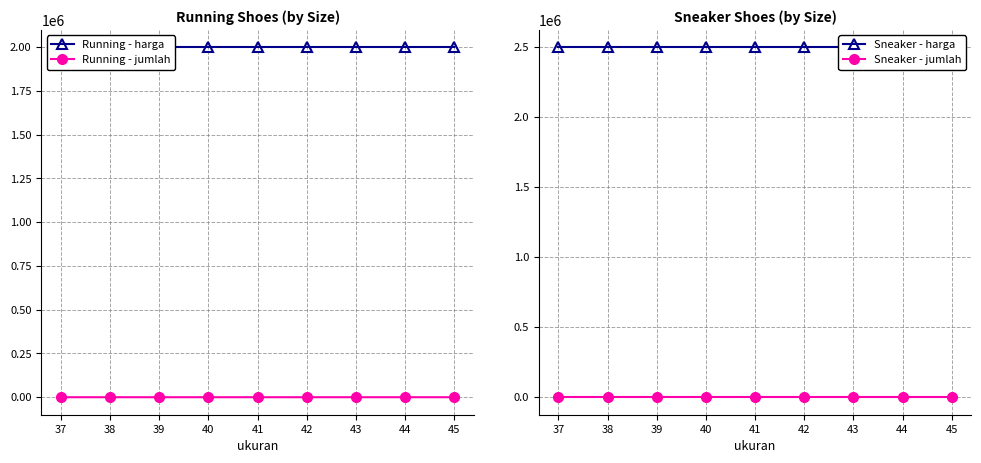

Reading right to left, what are all the values shown in this chart?

Running - harga: 2000000	2000000	2000000	2000000	2000000	2000000	2000000	2000000	2000000
Running - jumlah: 10	10	10	10	10	10	10	10	9
Sneaker - harga: 2500000	2500000	2500000	2500000	2500000	2500000	2500000	2500000	2500000
Sneaker - jumlah: 10	10	10	10	10	10	10	10	10